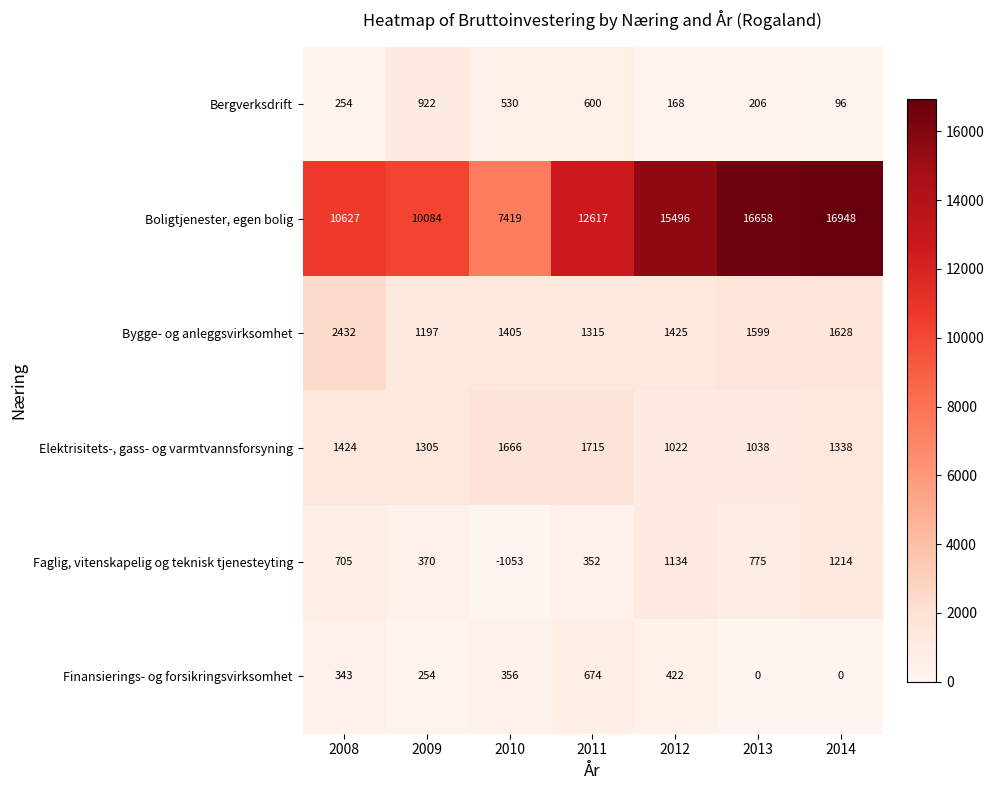

What is the spread (max minus min) of values at 2008?

10373